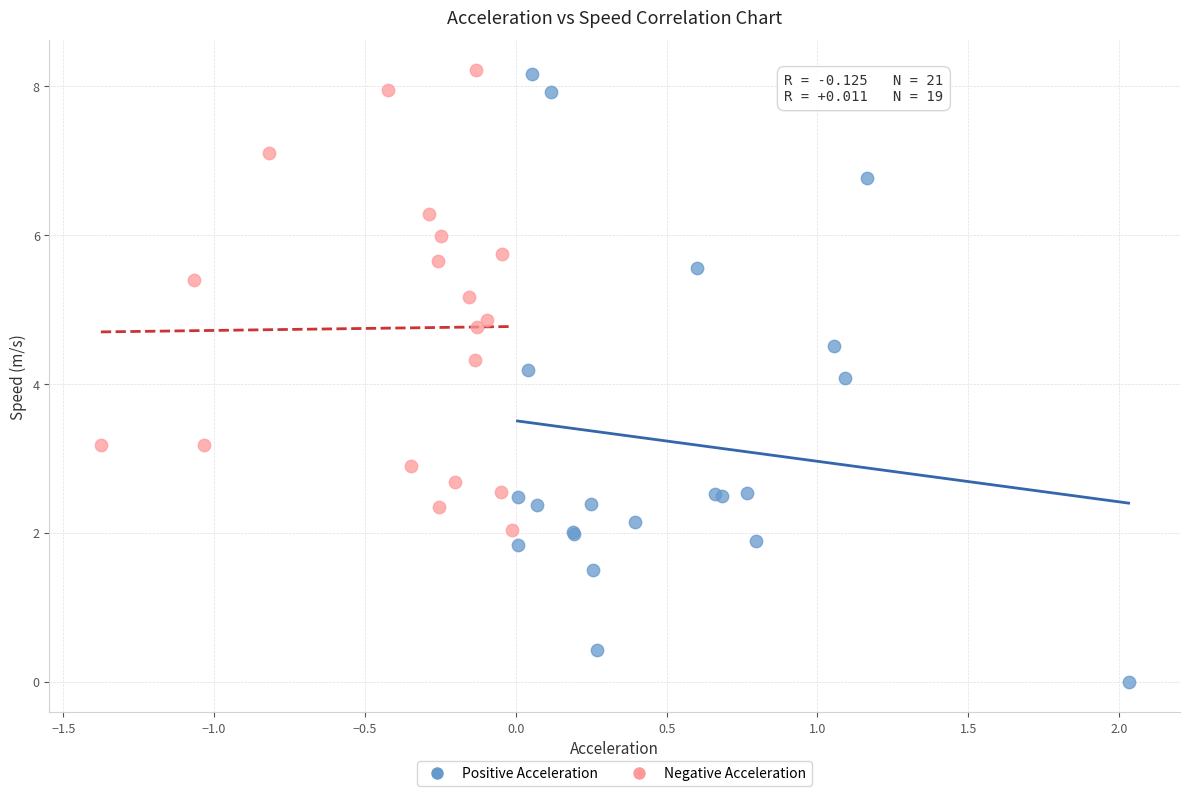

Which series contains the lowest Y value?

Positive Acceleration